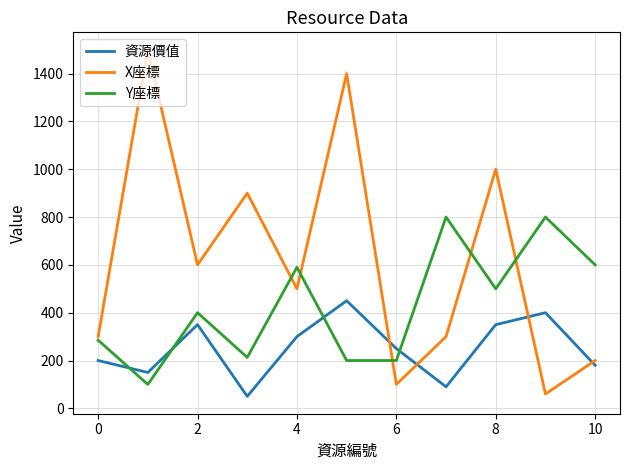

Which series ends up on top after the final intersection of Y座標 and 資源價值?

Y座標